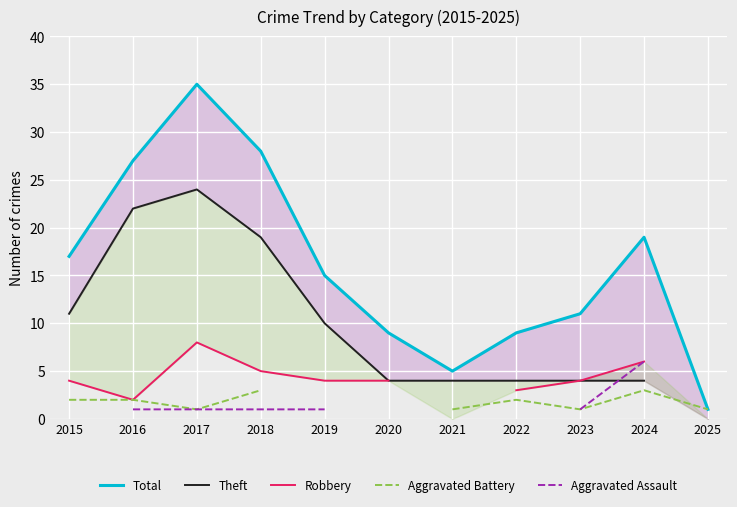

True or false: Robbery has more than 0 interior local peaks.

True